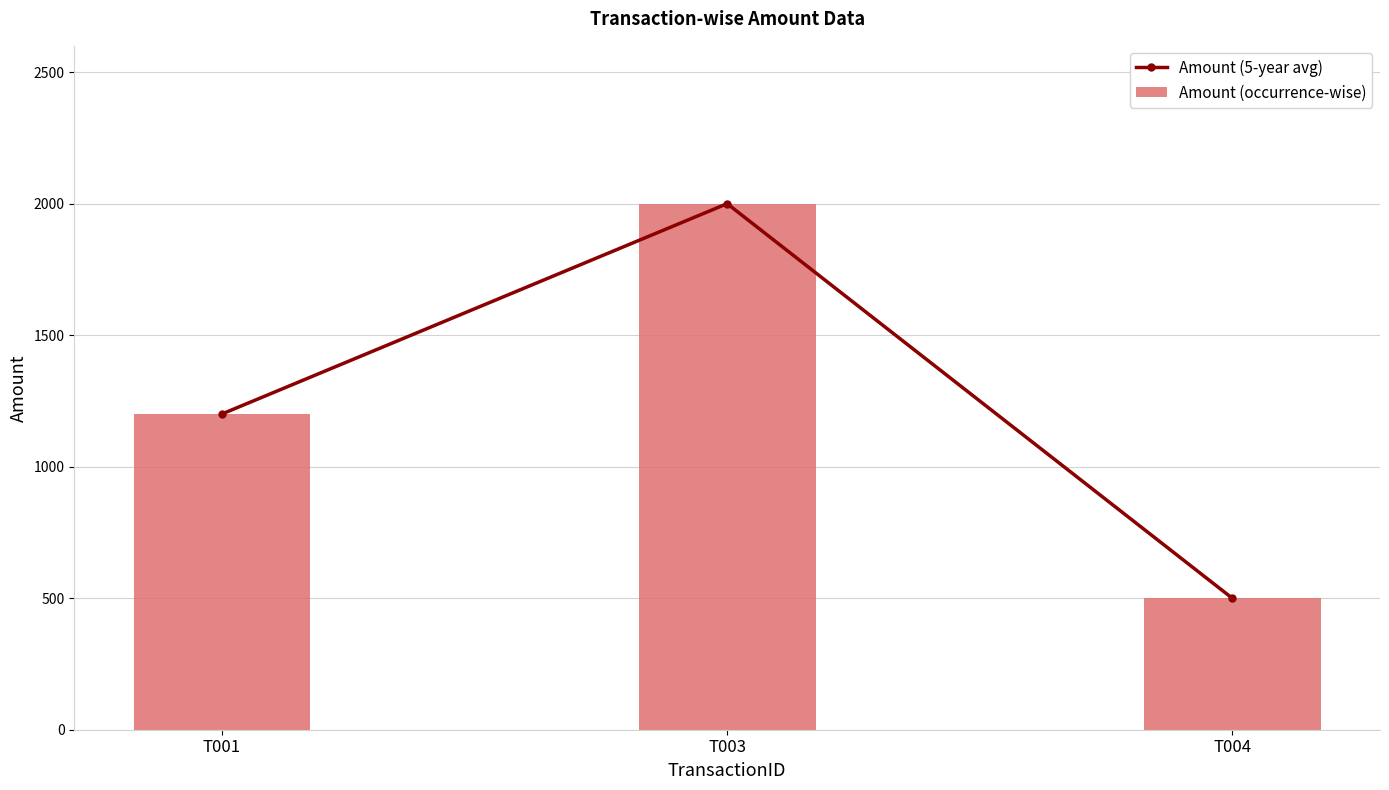

What is the total value across all series at T003?

4000.0